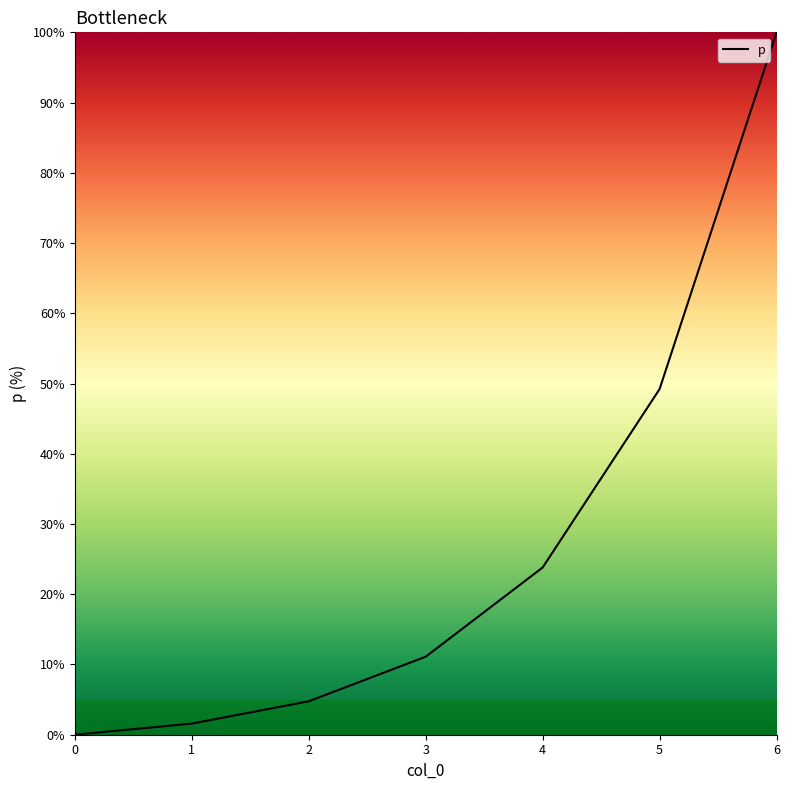

Count the number of data series in this chart.

1